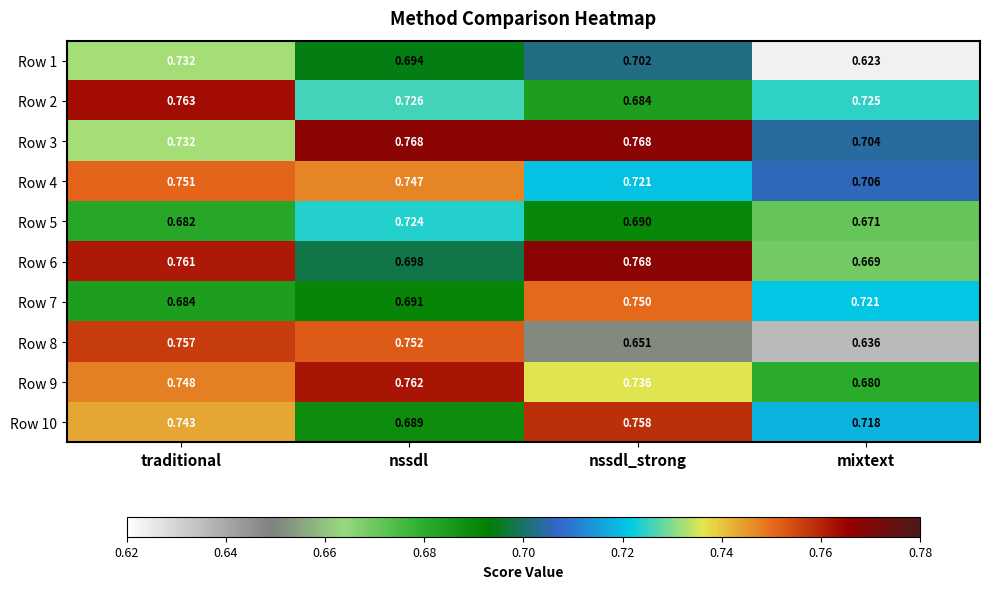

At which label is Row 9 closest to 0?

mixtext